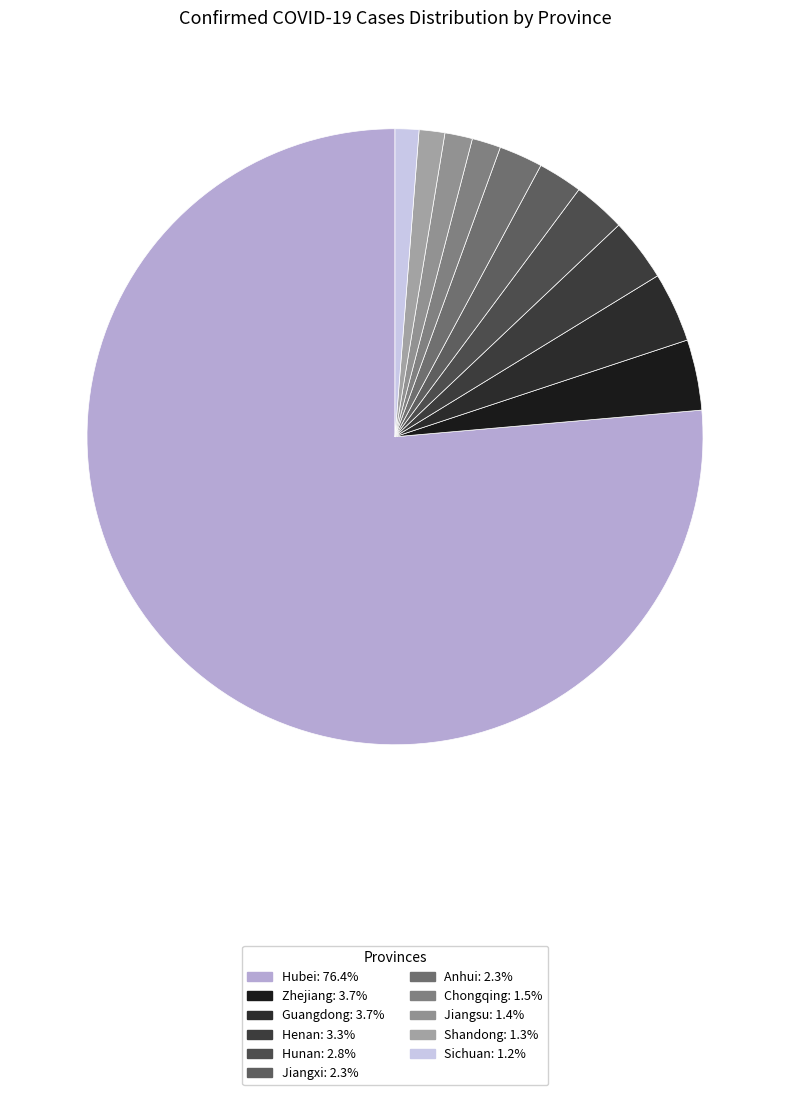

To the nearest percent, what is the average slice percentage?

9%